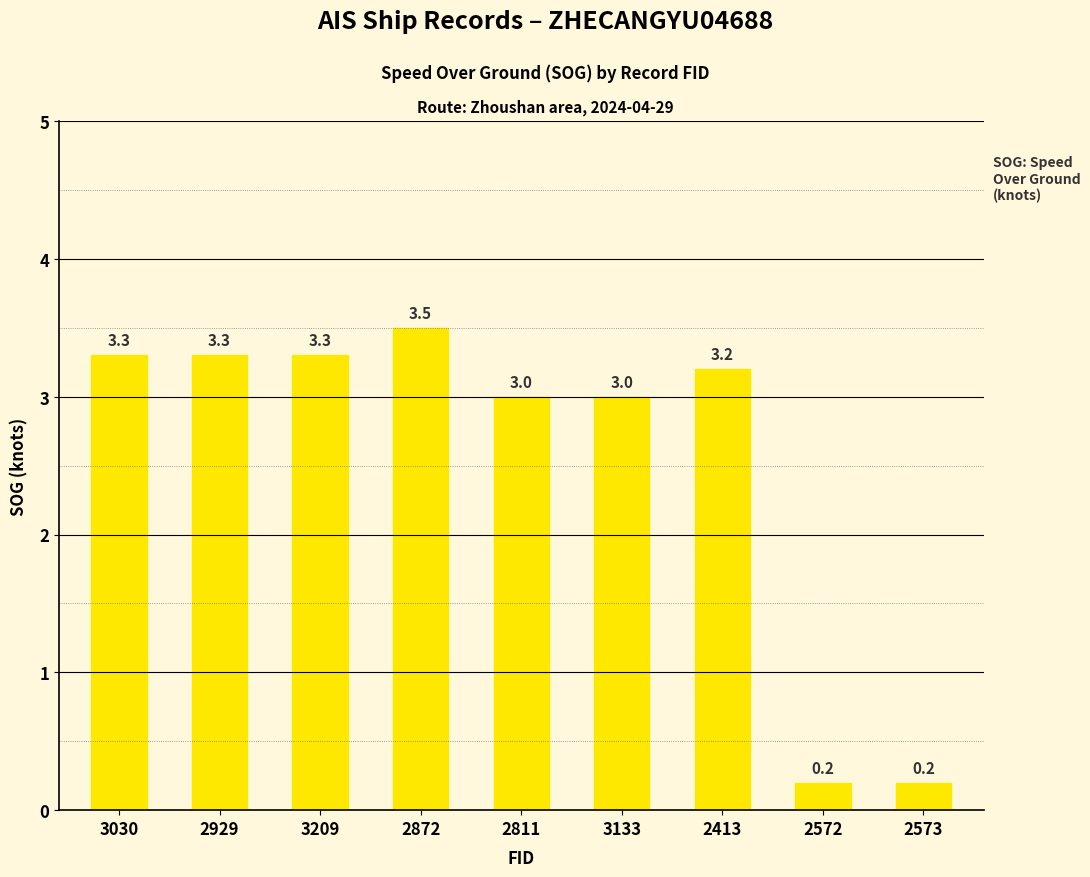

How many data points are less than 3?

2